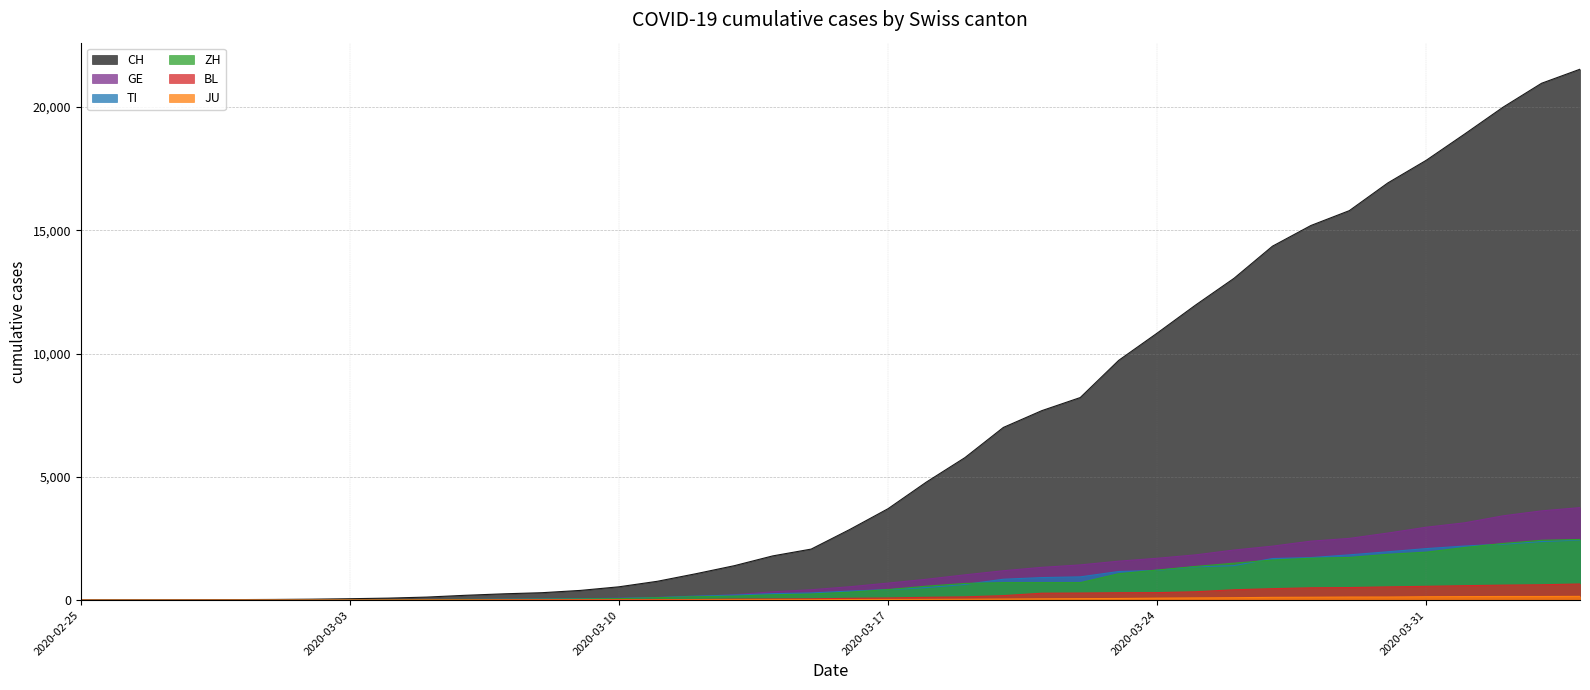

What is the label of the 10th point from the left?

2020-03-05